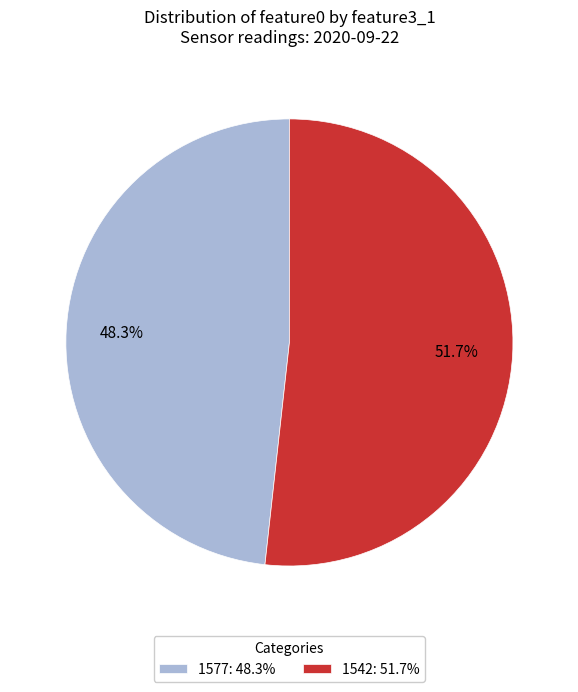

Which category has the biggest portion of the pie?

1542